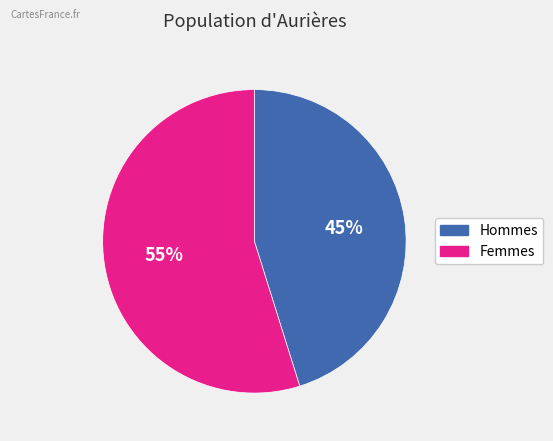

Does any single category account for the majority?

Yes